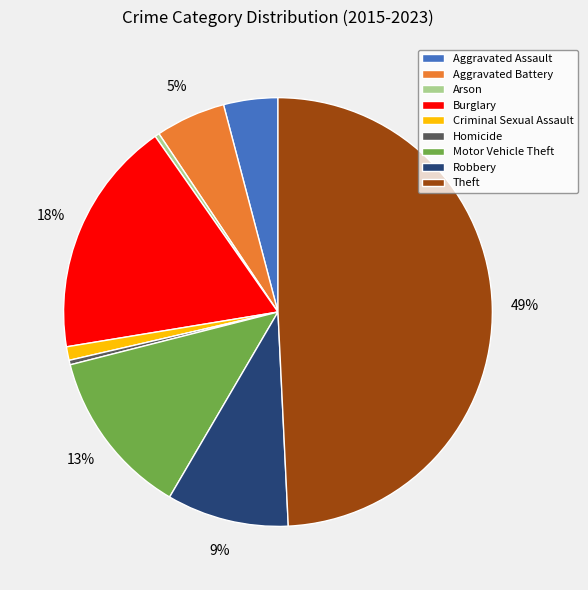

Which category has the biggest portion of the pie?

Theft